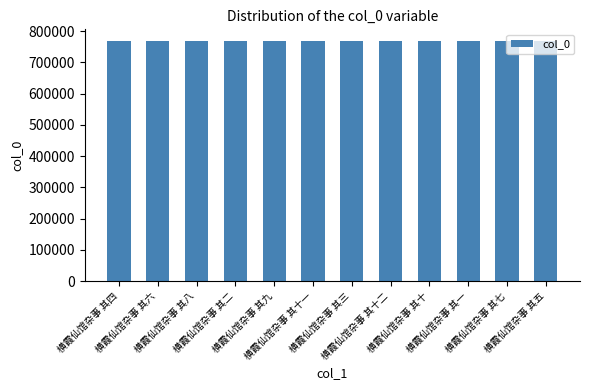

What is the greatest value displayed?

767578